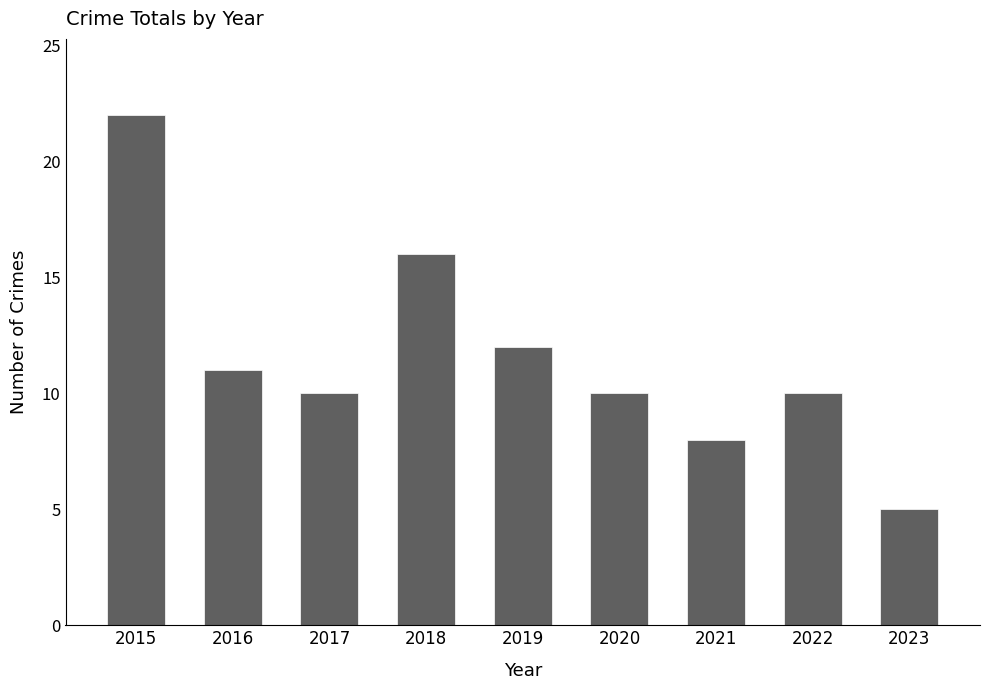

Reading left to right, extract all data points from this chart.

22	11	10	16	12	10	8	10	5